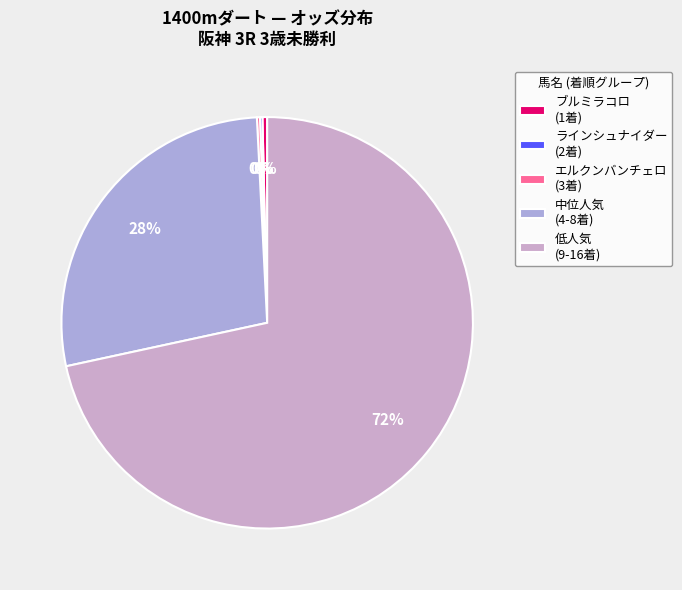

What is the smallest slice in the pie chart?

ラインシュナイダー